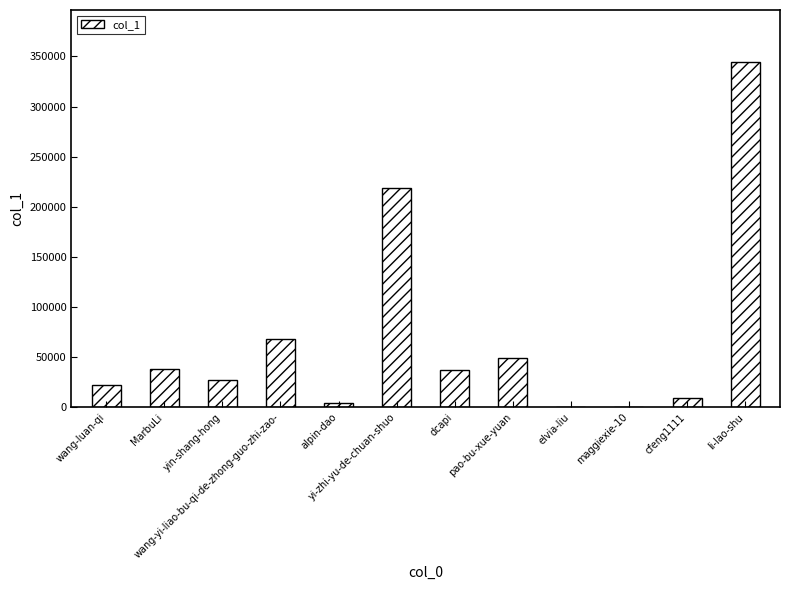

What is the sum of all values?

819626